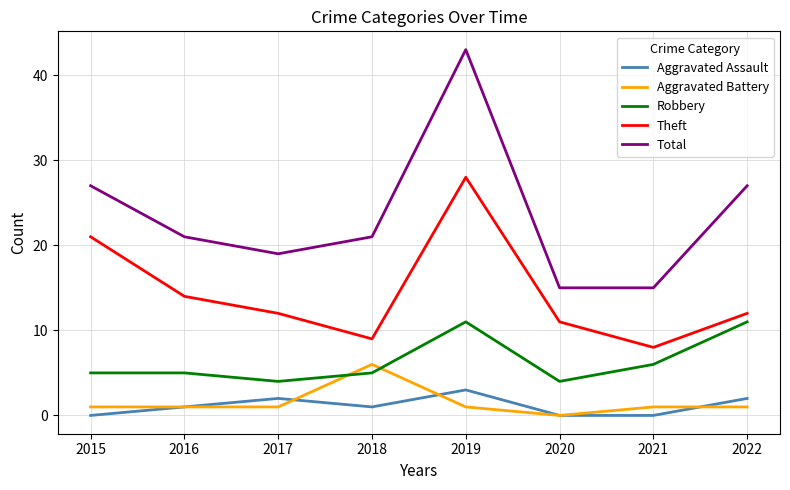

What is the maximum value shown in the chart?

43